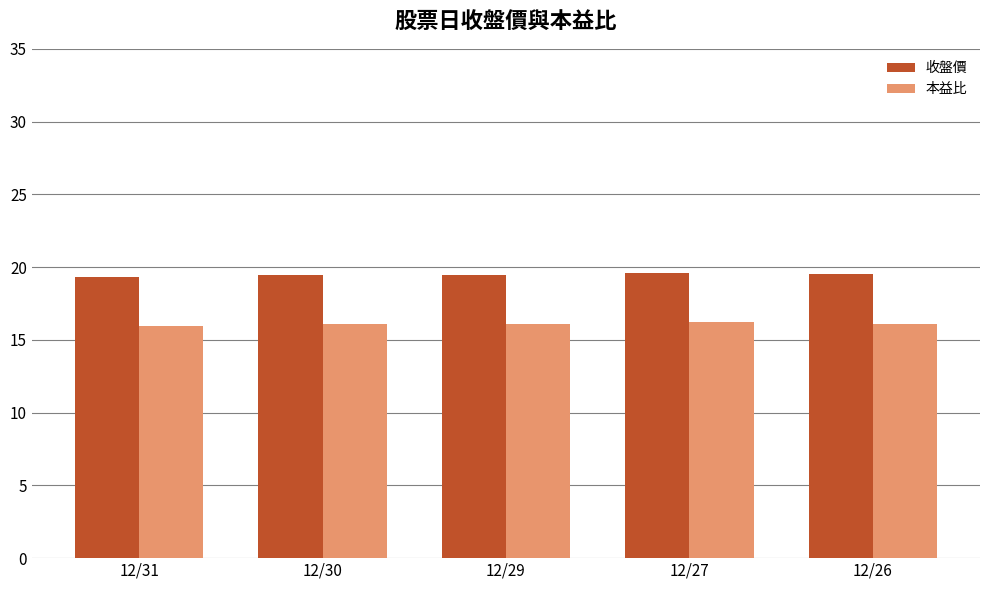

What is the greatest value displayed?

19.6